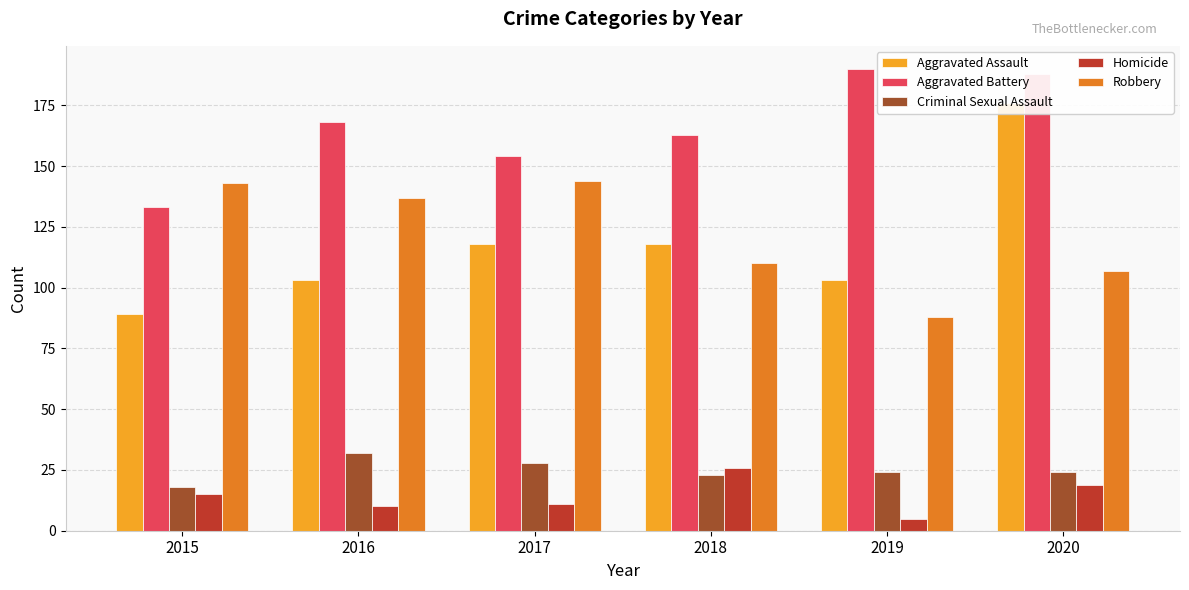

Which series has the largest total across all categories?

Aggravated Battery